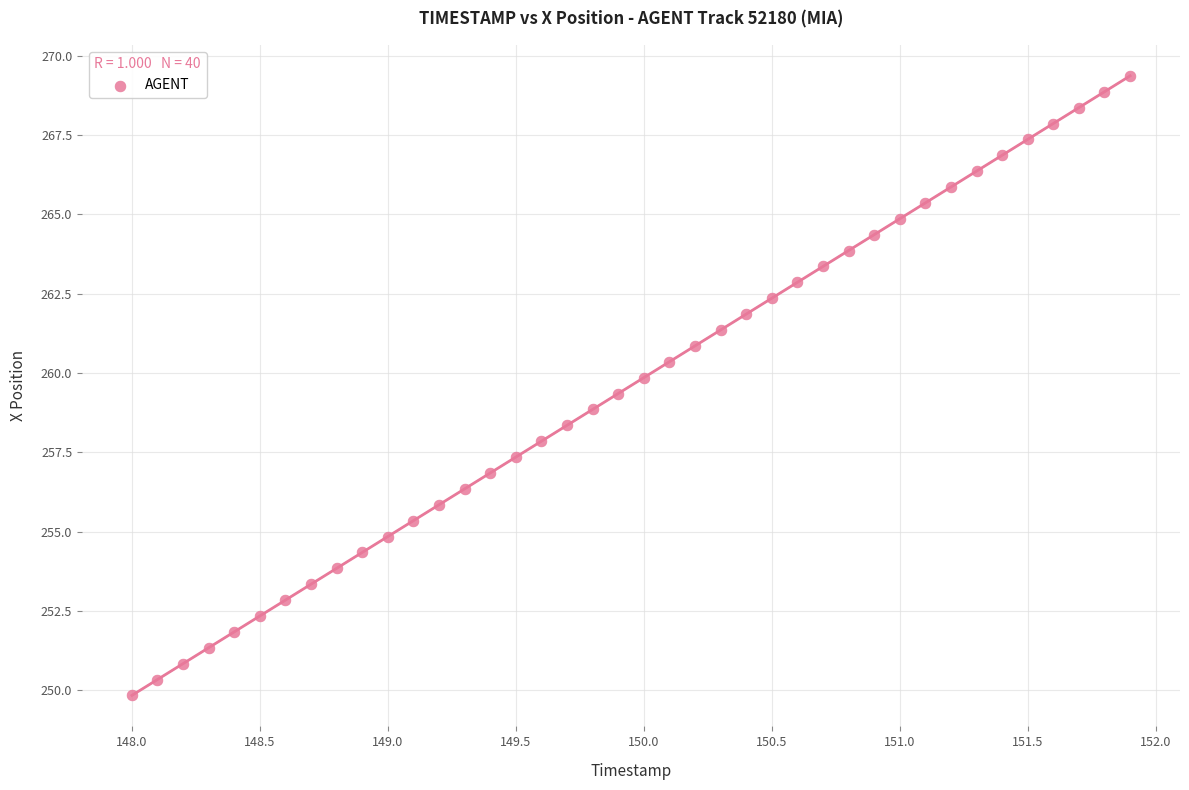

What is the range of X values (max minus min)?

3.9